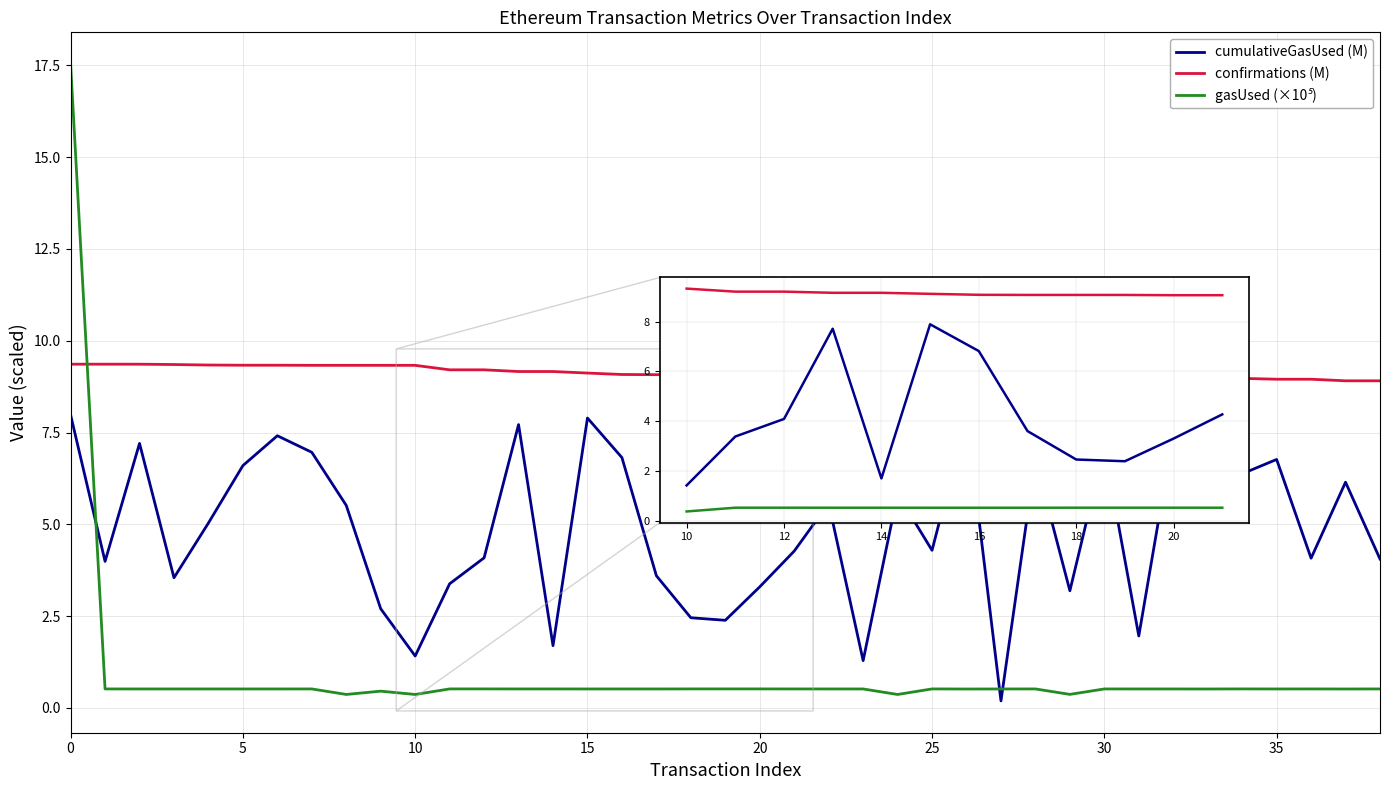

True or false: cumulativeGasUsed (M) and confirmations (M) intersect in this chart.

False